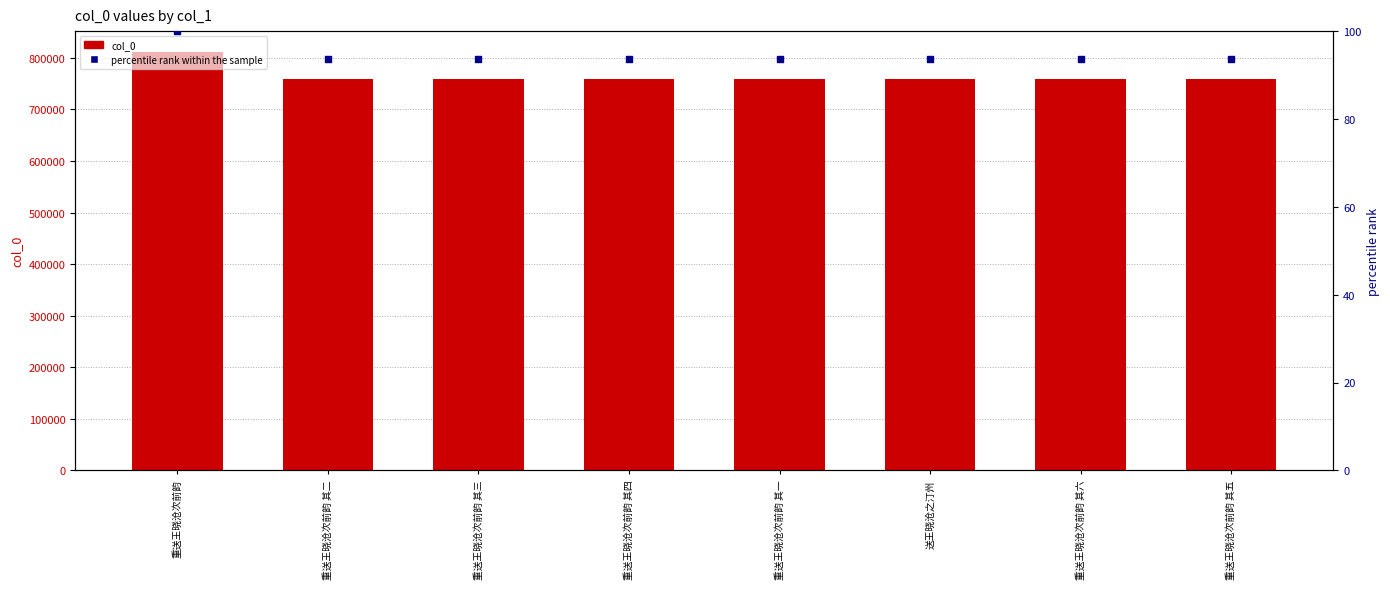

Is the value of col_0 at 重送王晓沧次前韵 其五 greater than the value of percentile rank at 重送王晓沧次前韵 其六?

Yes